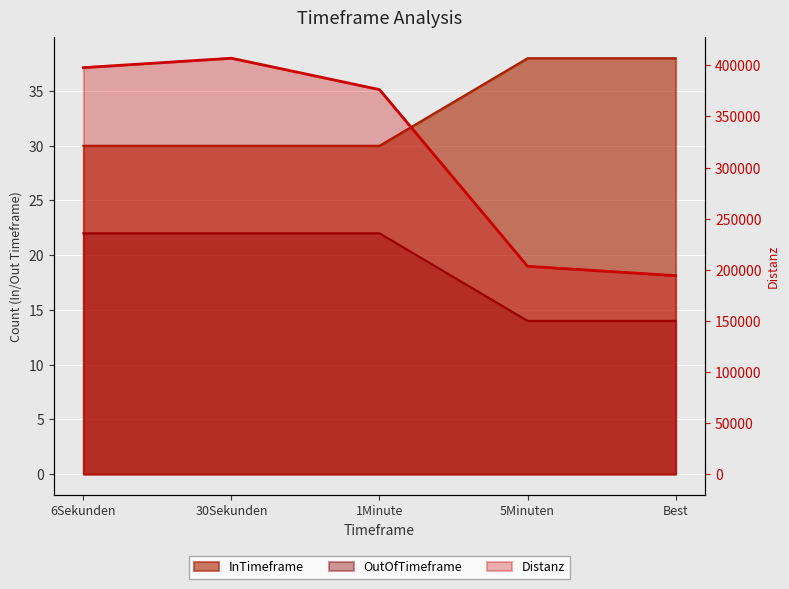

Which series has the largest total across all categories?

Distanz